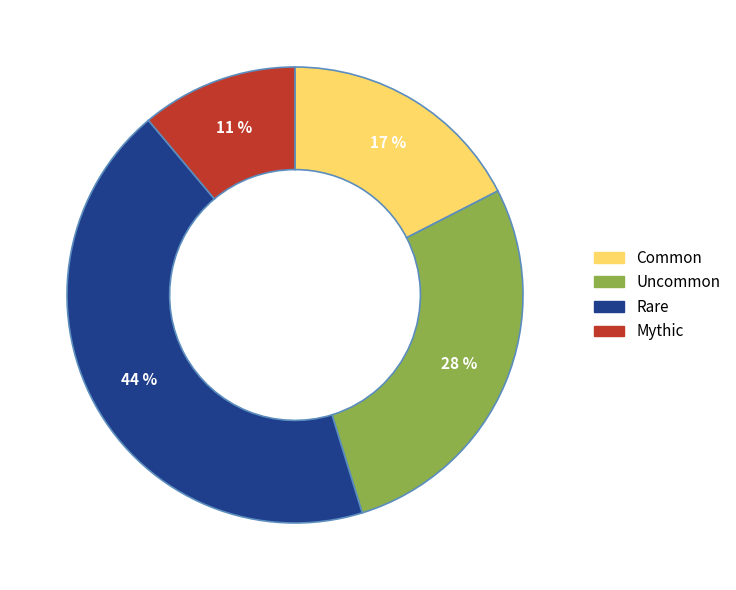

To the nearest percent, what is the average slice percentage?

25%